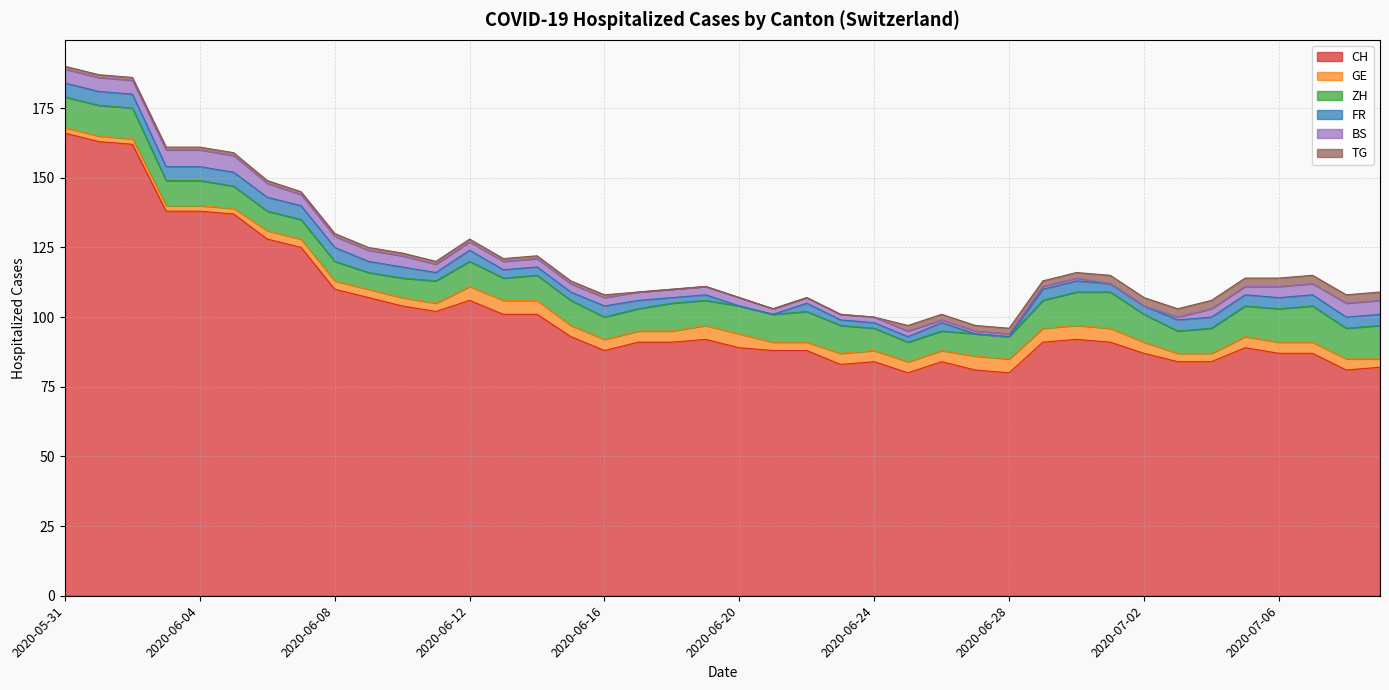

Which has a higher value, 2020-06-20 or 2020-06-02?

2020-06-02